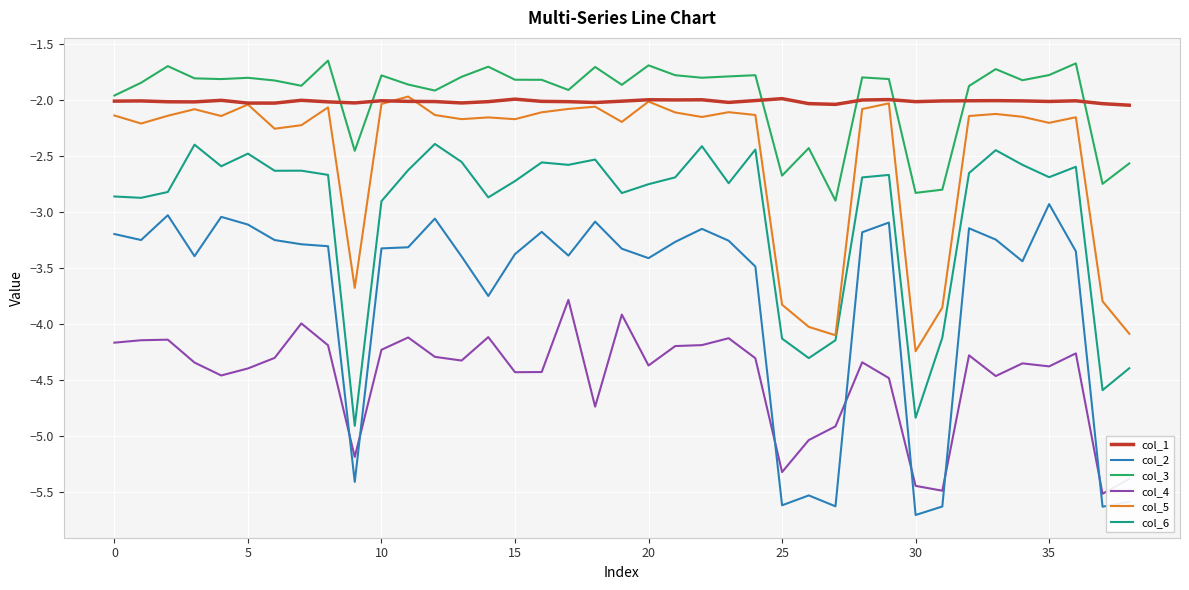

Which series has the largest range (max minus min)?

col_2